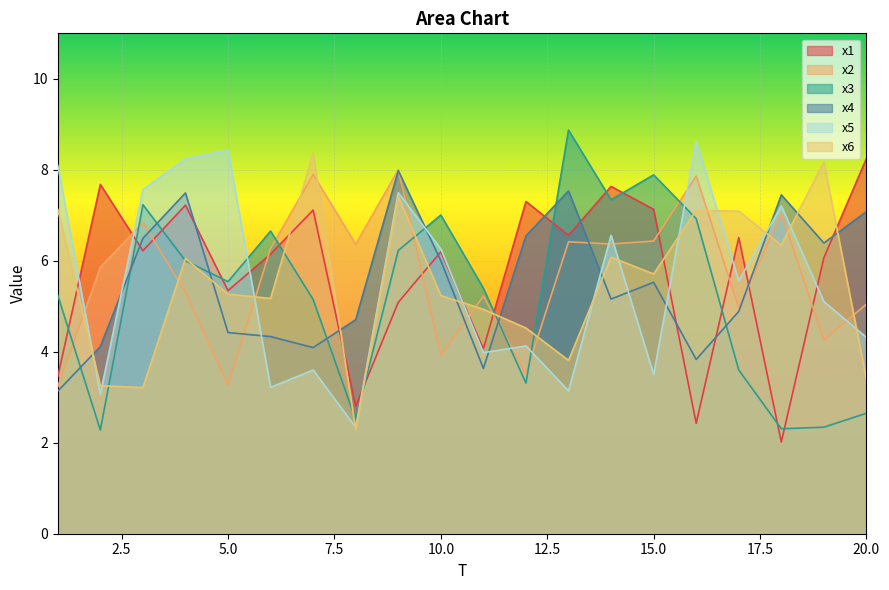

How many interior local valleys does the x4 series have?

5